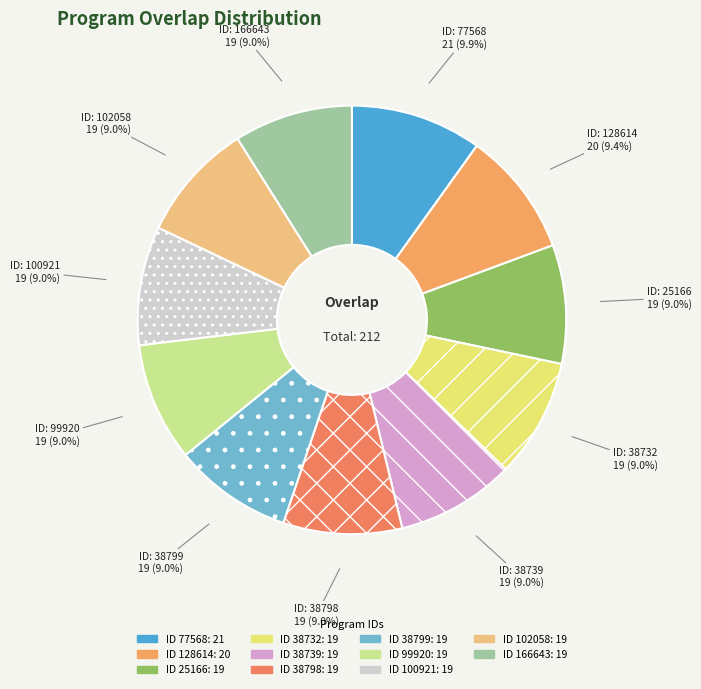

Count the number of slices in the pie.

11